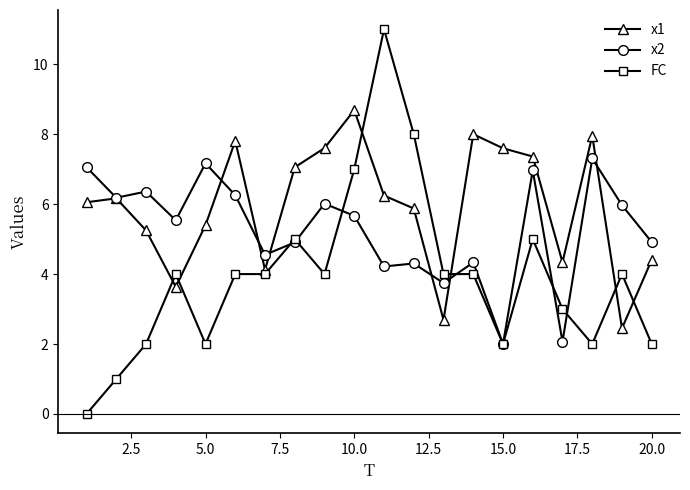

True or false: x1 has more than 0 interior local peaks.

True